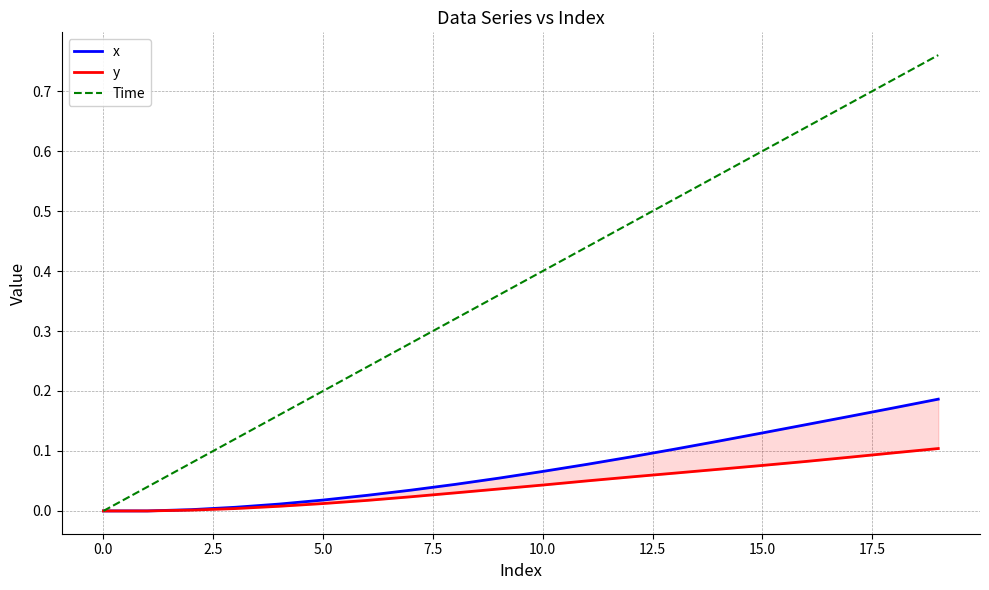

Does the chart display data point markers on the line(s)?

No